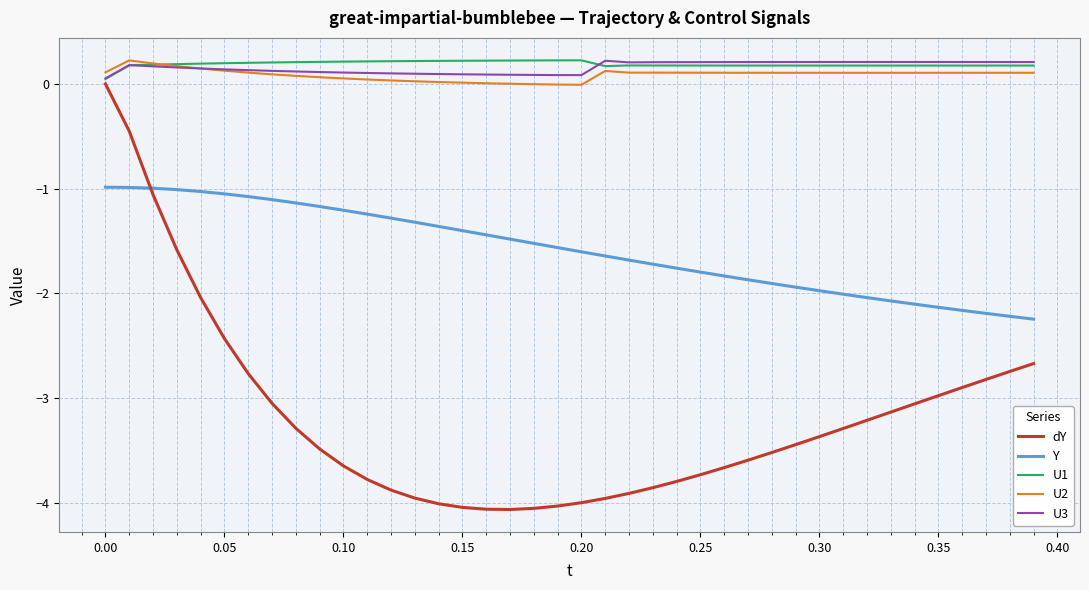

How many times do dY and Y cross each other?

1